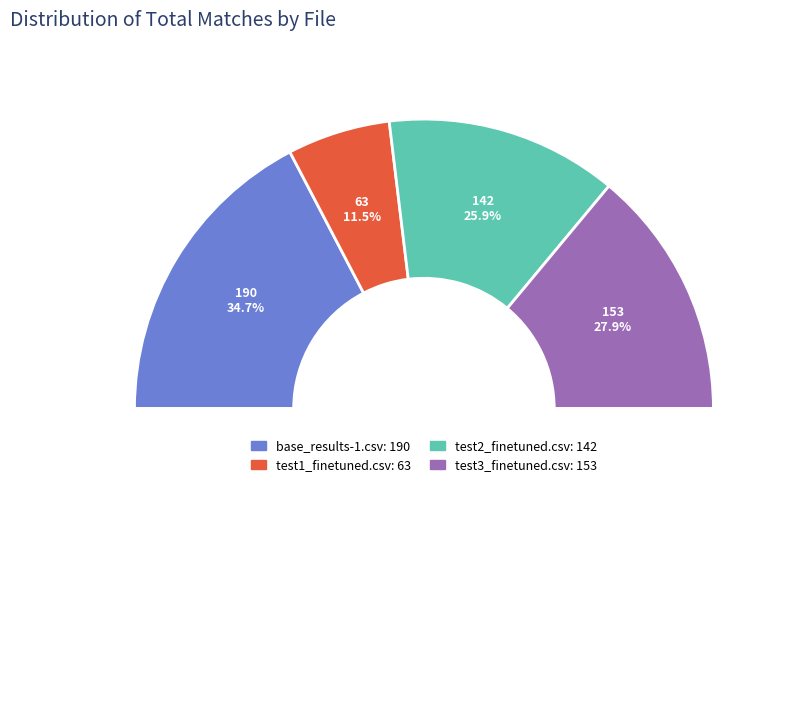

Combined, what portion of the pie is test2_finetuned.csv and test1_finetuned.csv?

37.4%